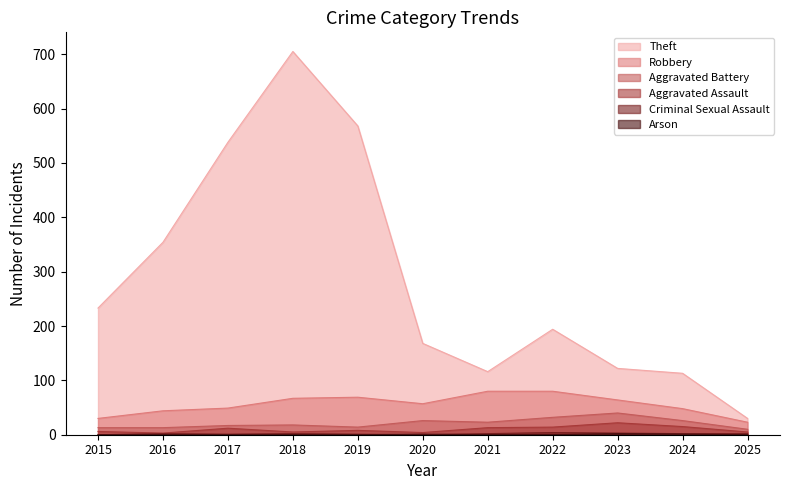

What is the difference between the highest and lowest values at 2017?

538